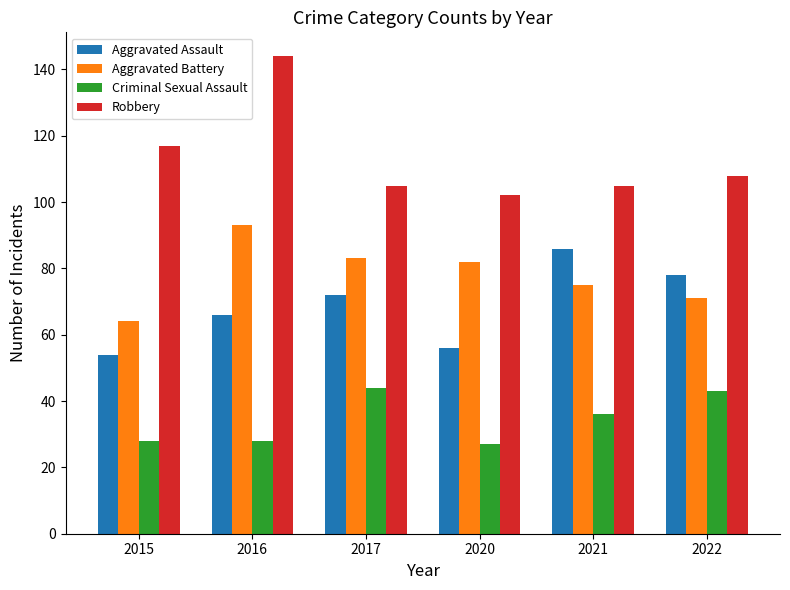

Which series has the largest total across all categories?

Robbery